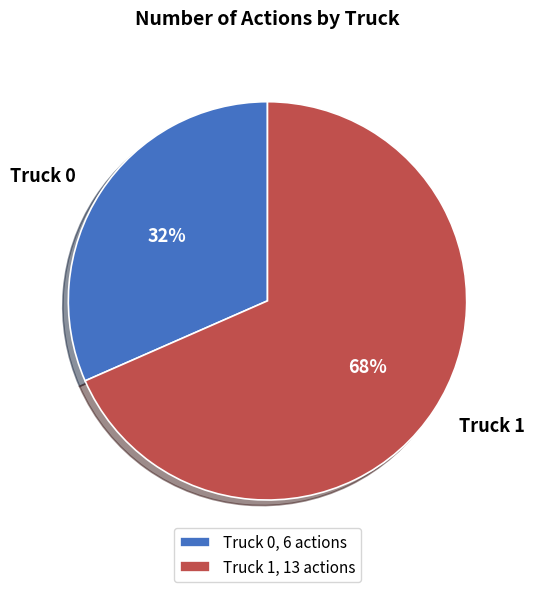

The Truck 0 slice represents 42% of the pie. True or false?

False